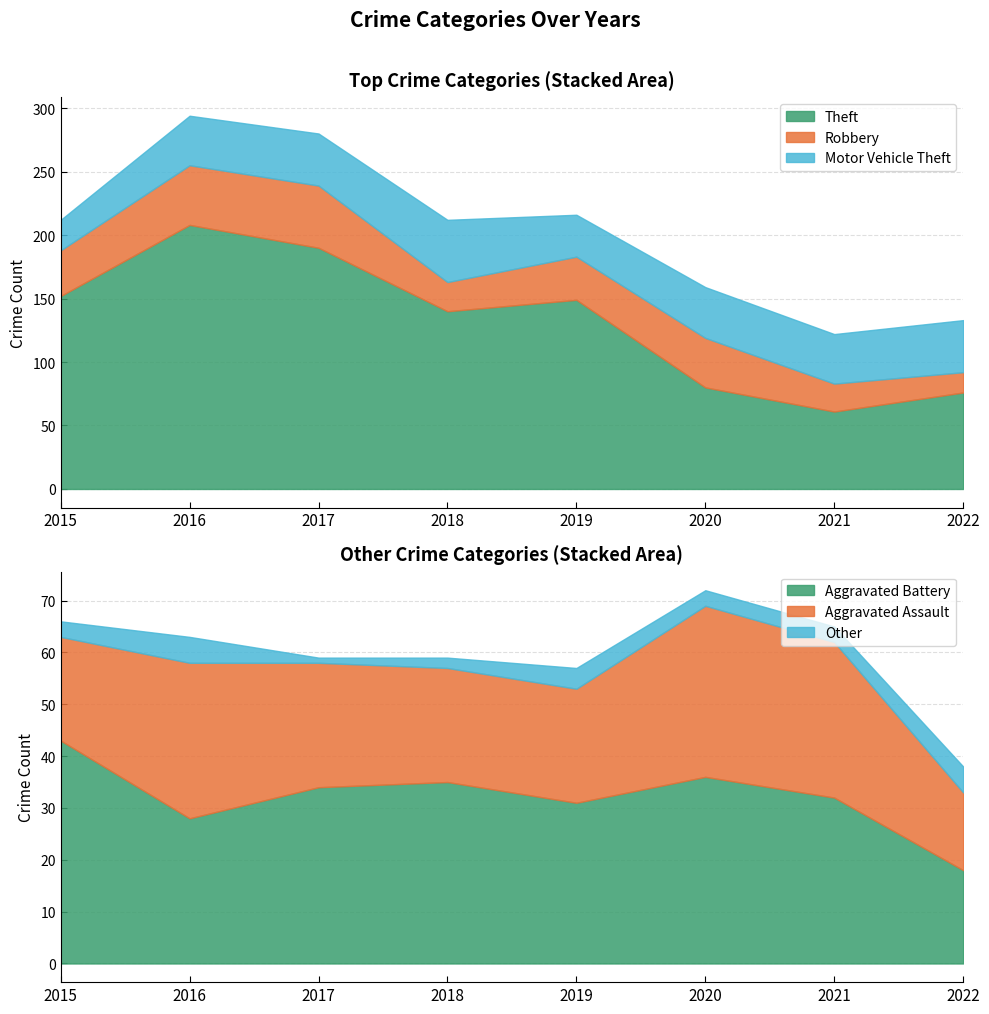

Rank the categories by Aggravated Battery value from lowest to highest.

2022, 2016, 2019, 2021, 2017, 2018, 2020, 2015